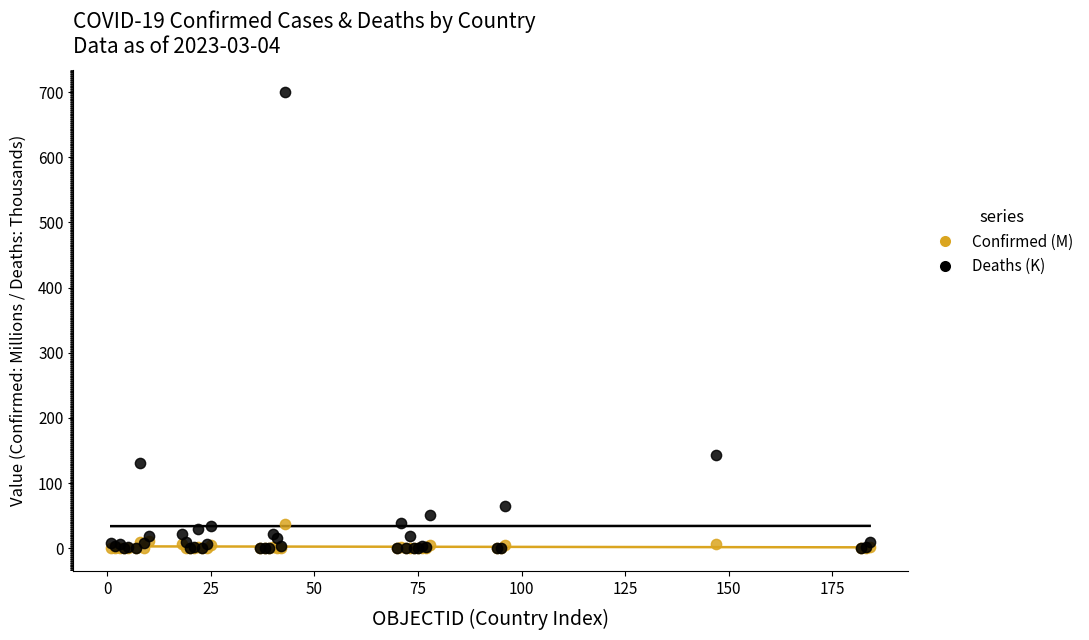

Which series has the largest Y range (max minus min)?

Deaths (K)